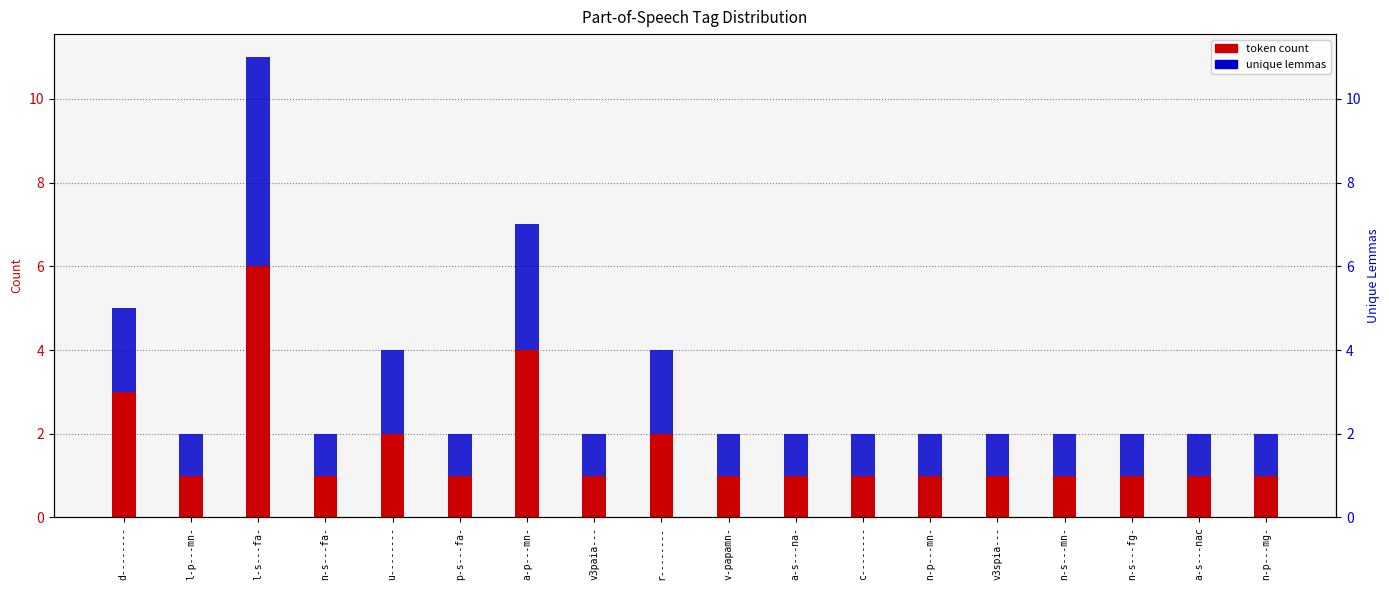

What is the approximate value of unique lemmas at a-s---na-?

1